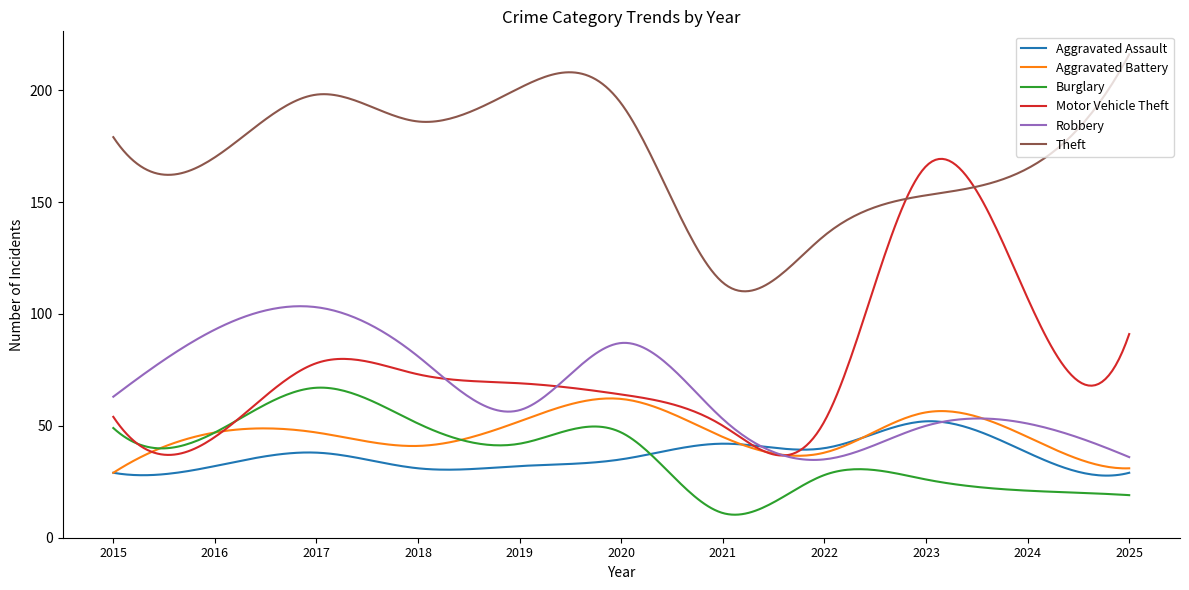

What is the average value of the Aggravated Battery series?

46.5